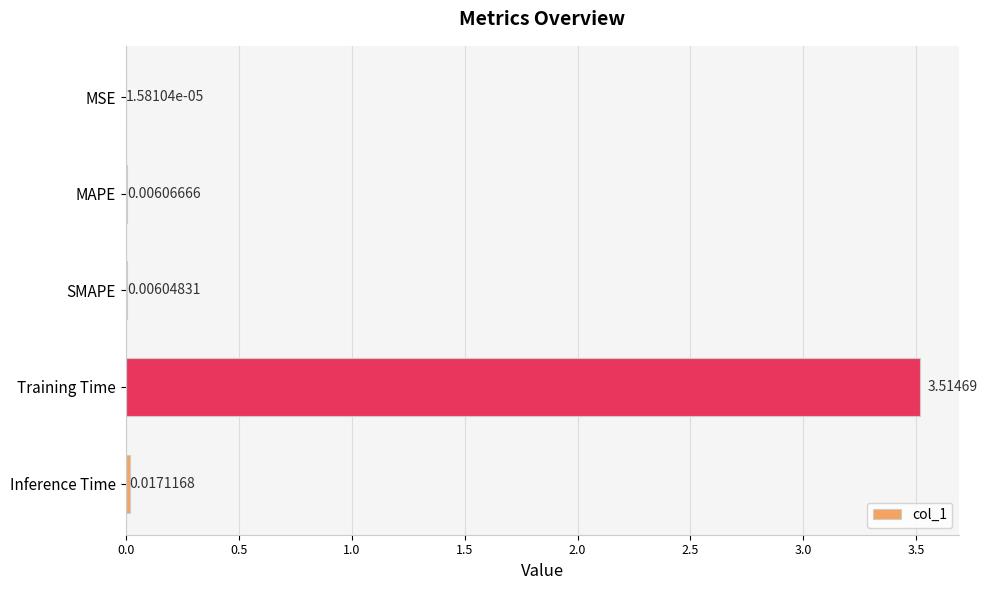

At which category does the chart reach its peak across all series?

Training Time